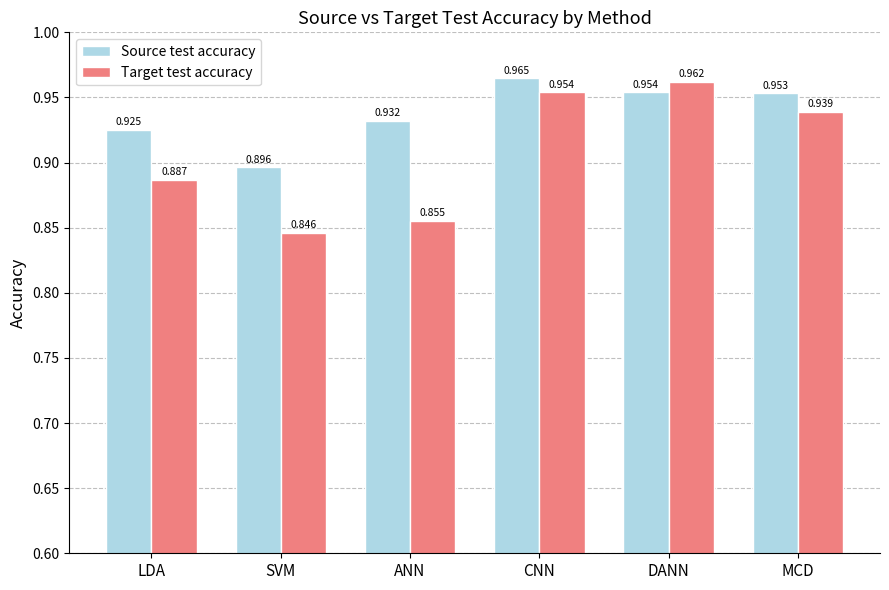

What are all the series names shown in the legend?

Source test accuracy, Target test accuracy